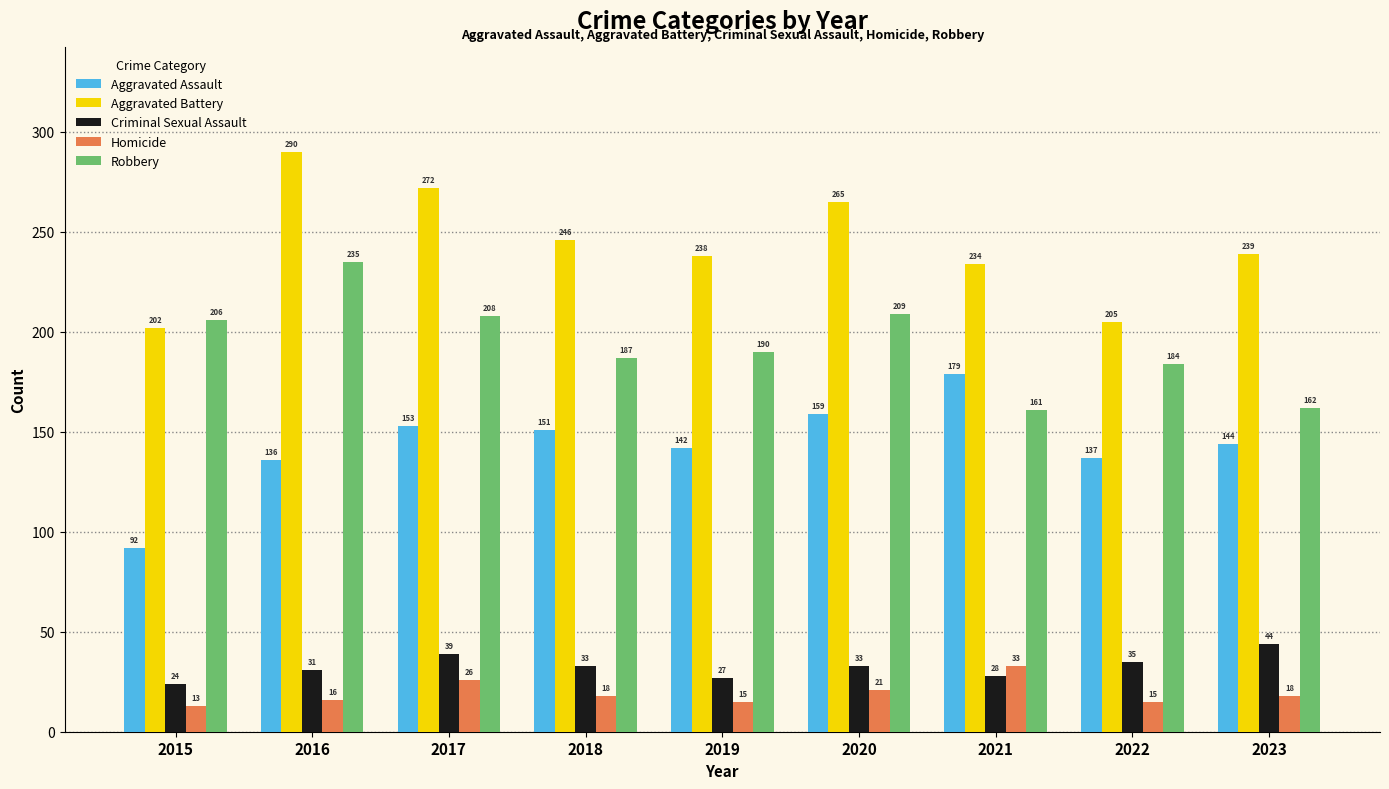

How many bars are there in each group?

5